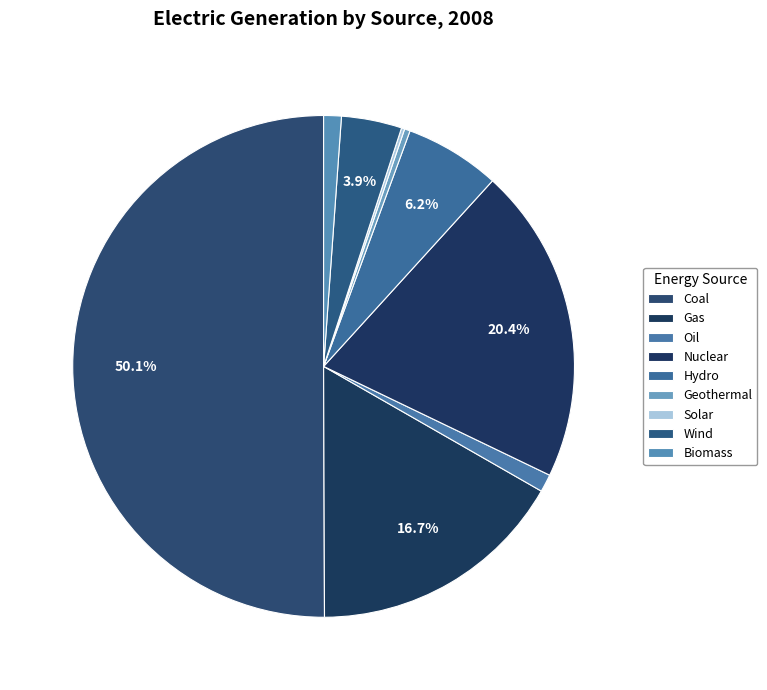

Rank the categories by value from lowest to highest.

Solar, Geothermal, Biomass, Oil, Wind, Hydro, Gas, Nuclear, Coal